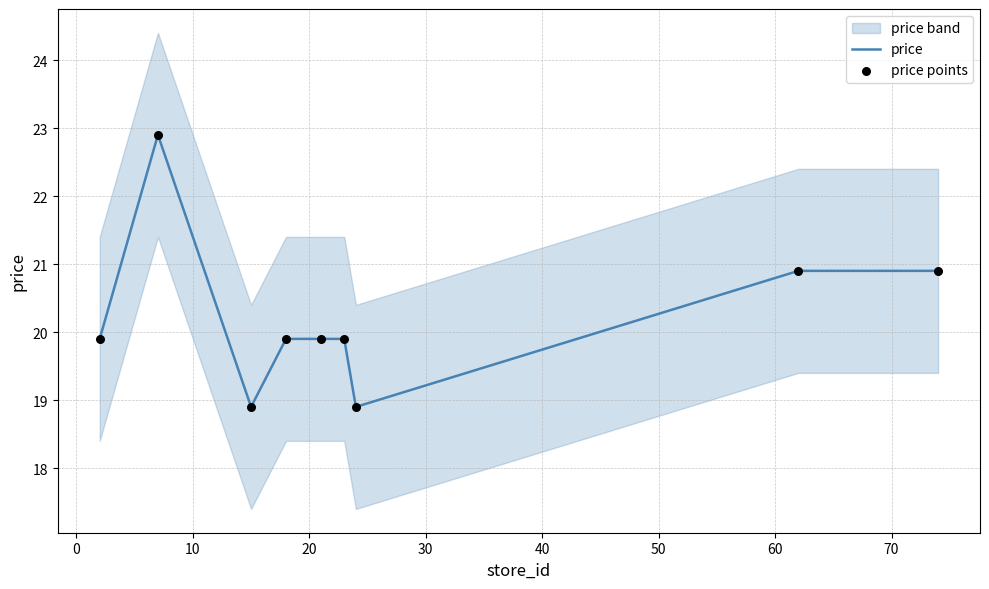

Which series has the largest total across all categories?

price